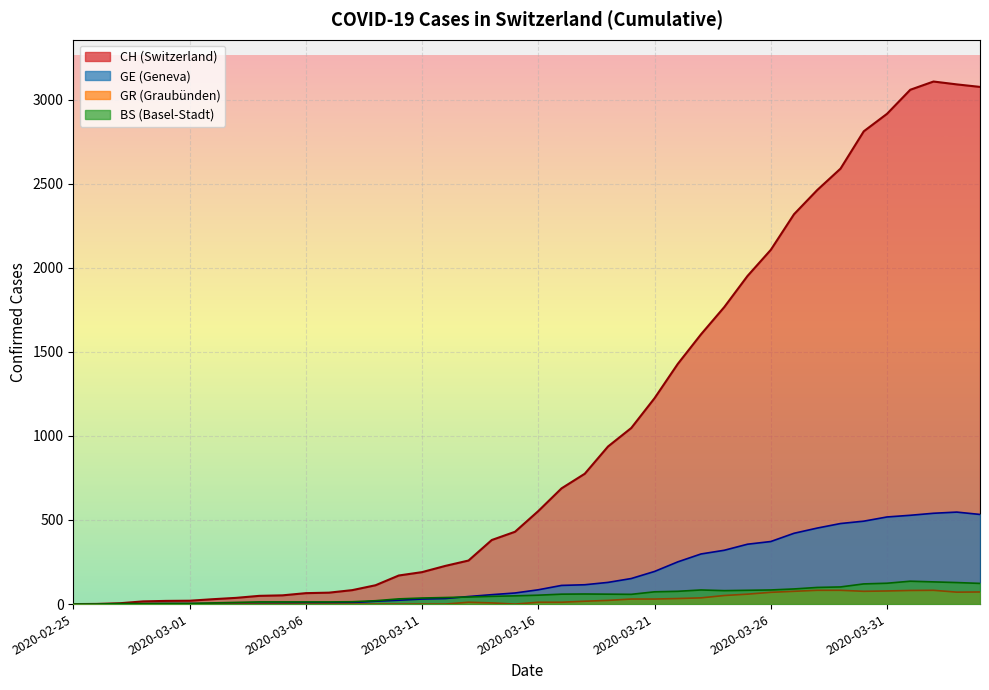

What is the label of the 28th point from the left?

2020-03-23